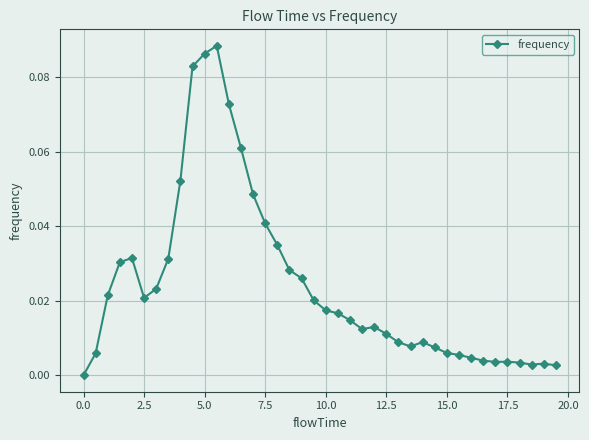

True or false: there are more than 1 points higher than both neighbors.

True